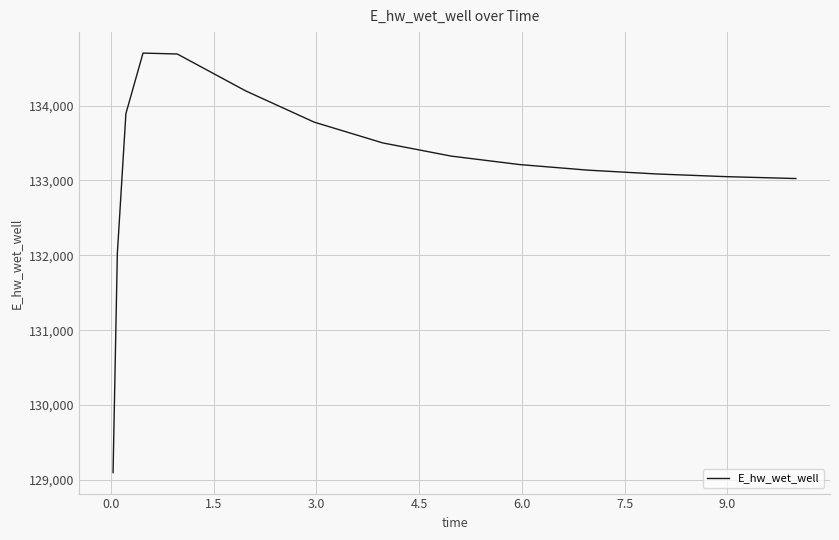

What is the smallest value displayed?

129097.4